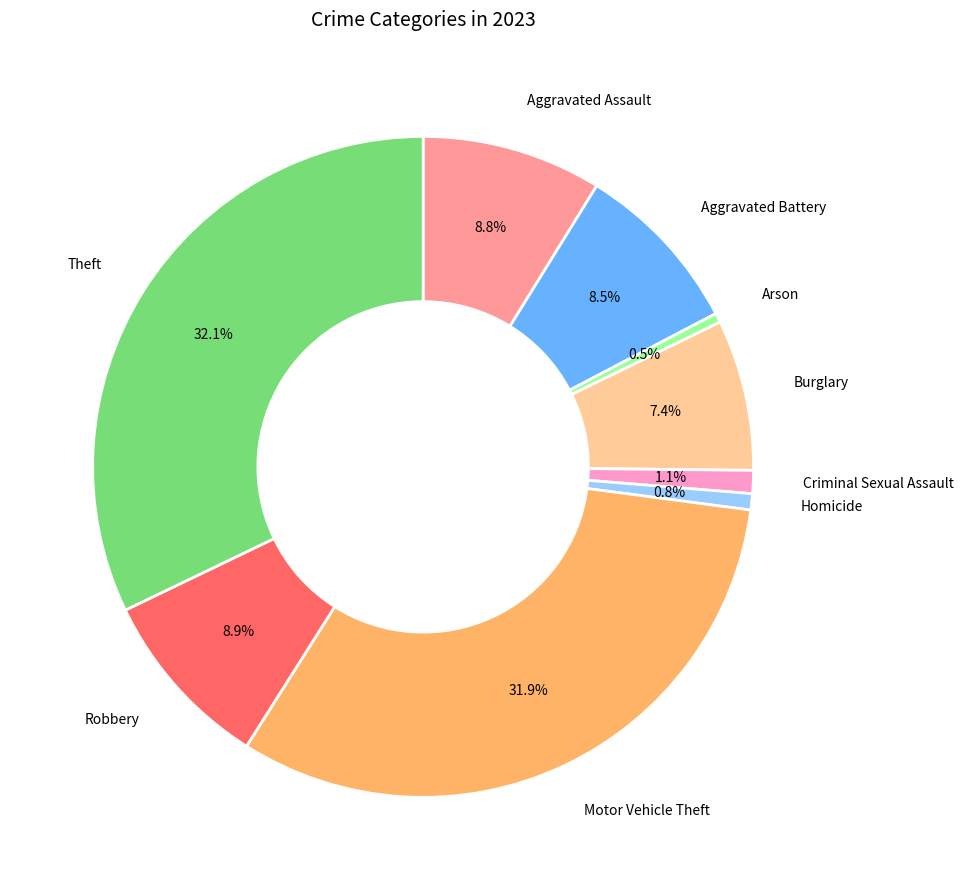

How many slices are in this pie chart?

9